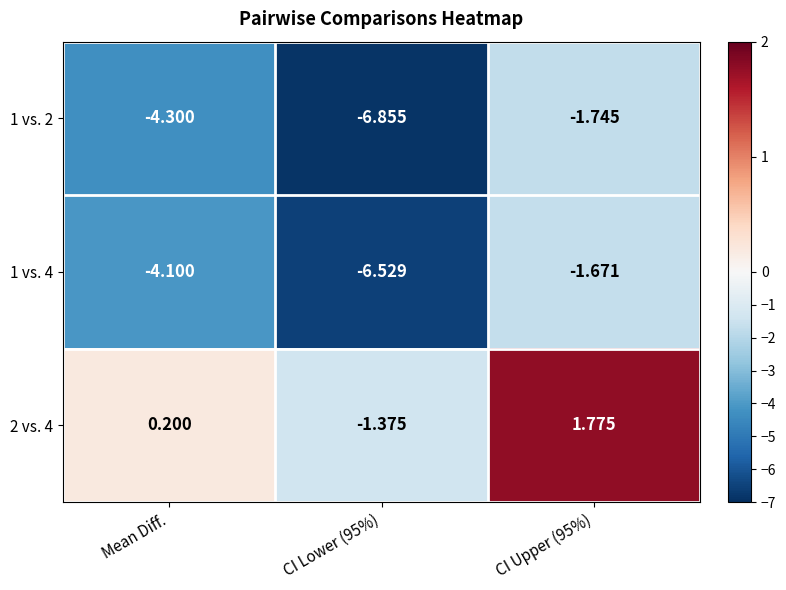

At which label is 2 vs. 4 closest to 0?

Mean Diff.